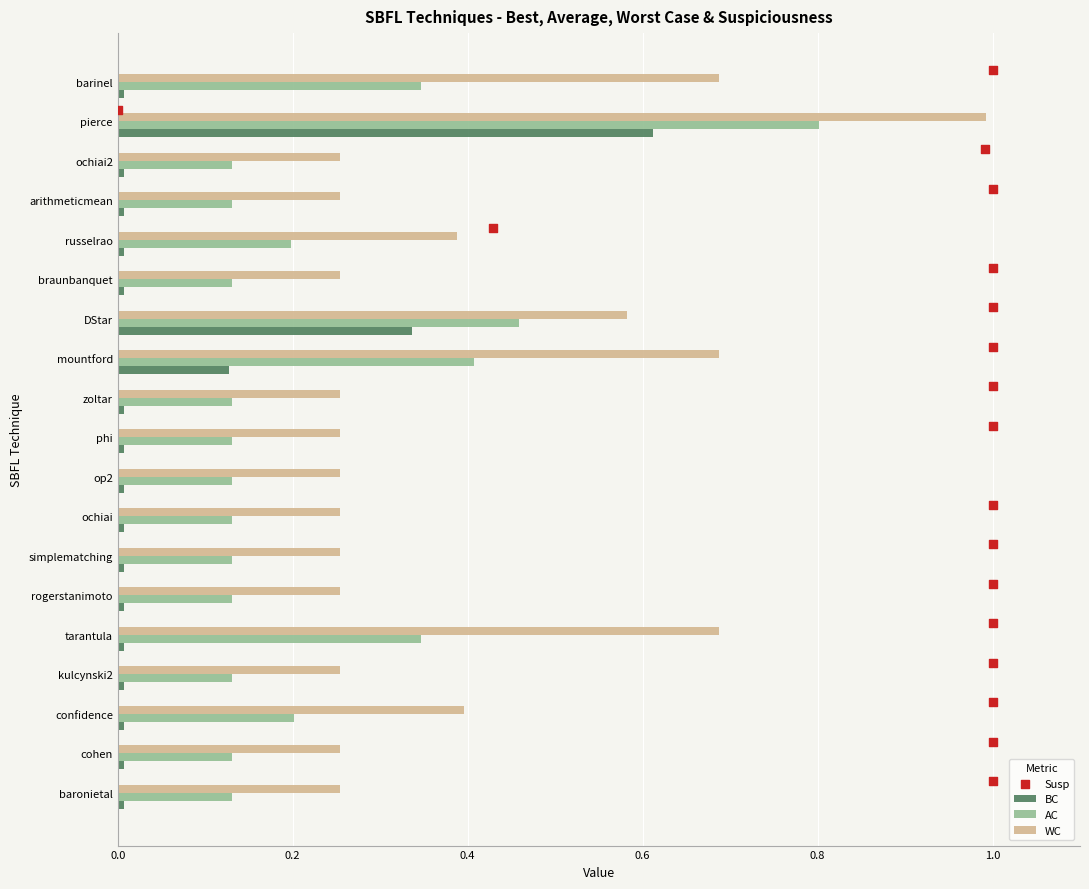

Which series contains the highest Y value?

Susp